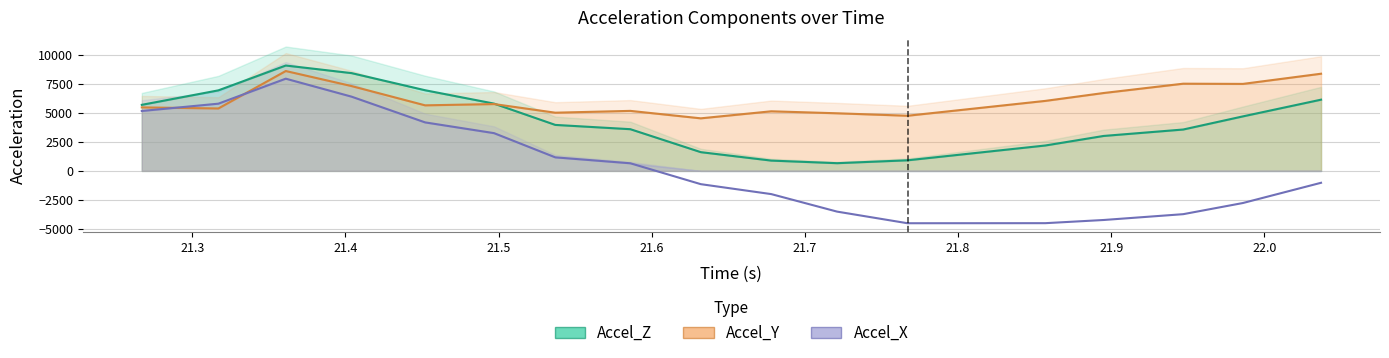

True or false: Accel_X has a value of -1146 at 21.632.

True